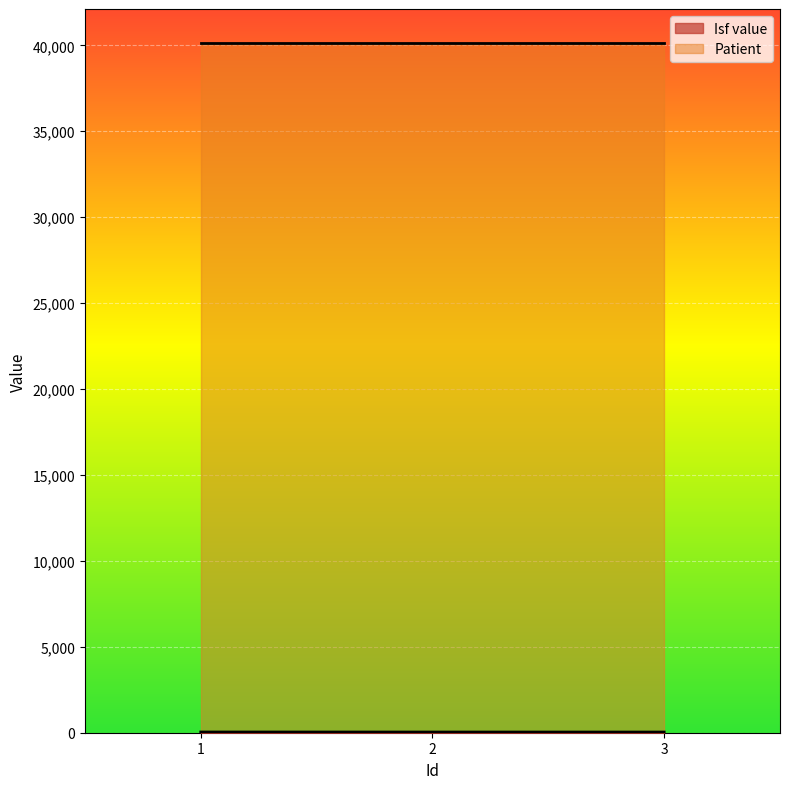

Between 1 and 3, which is larger?

1